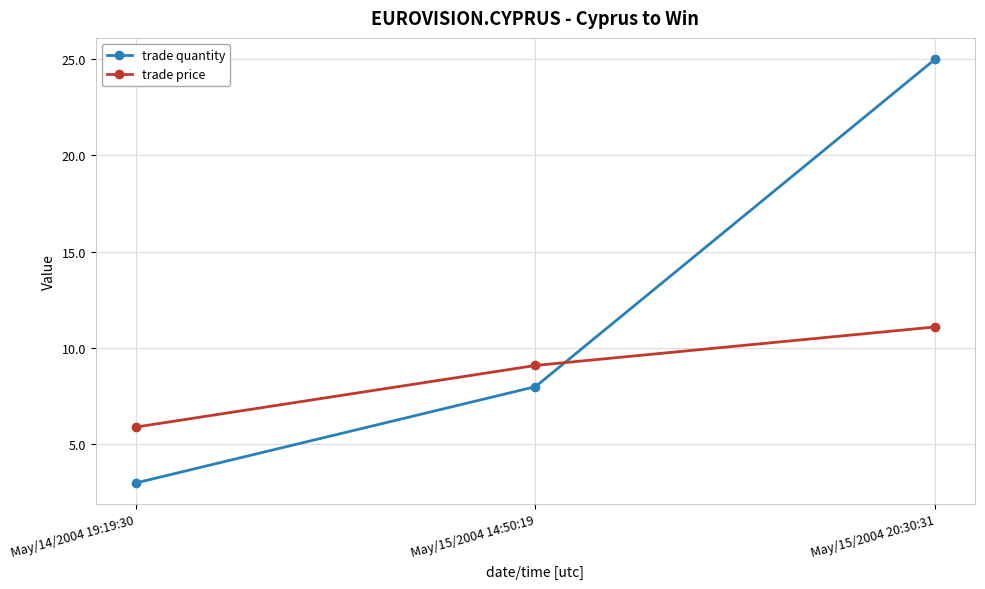

At May/15/2004 14:50:19, list the series in order from largest to smallest.

trade price, trade quantity